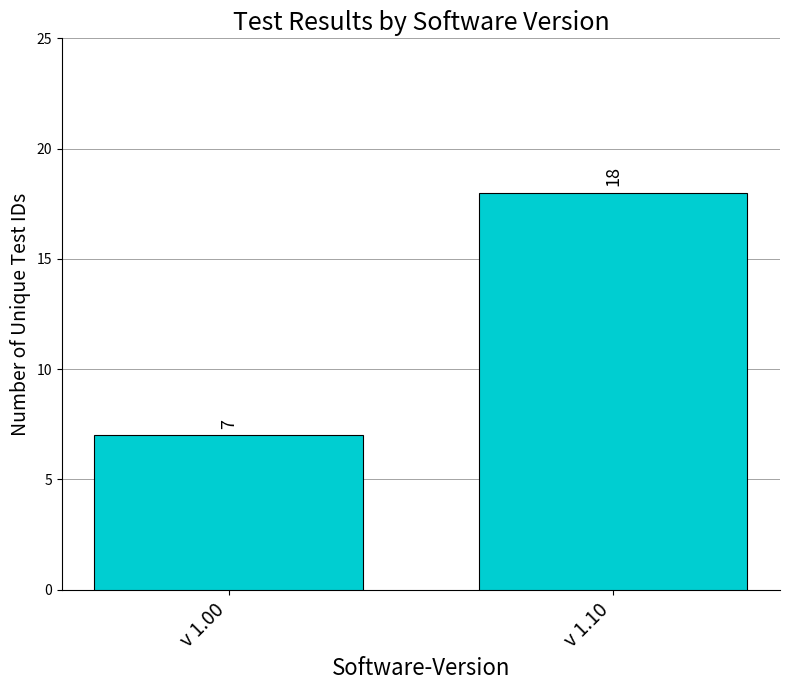

The chart shows a value of 7 at v 1.00. True or false?

True